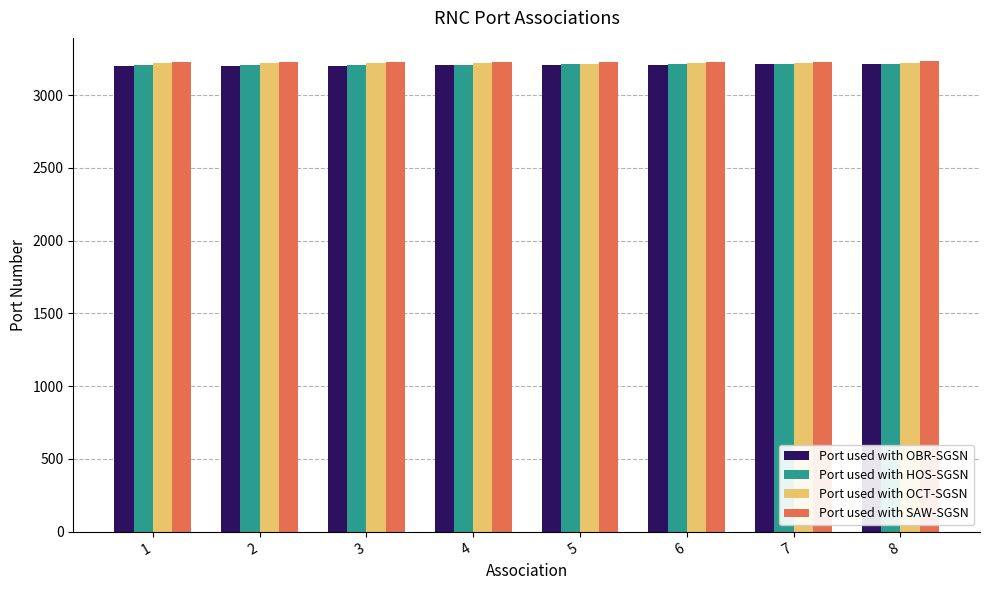

What is the approximate value of Port used with SAW-SGSN at 4?

3227